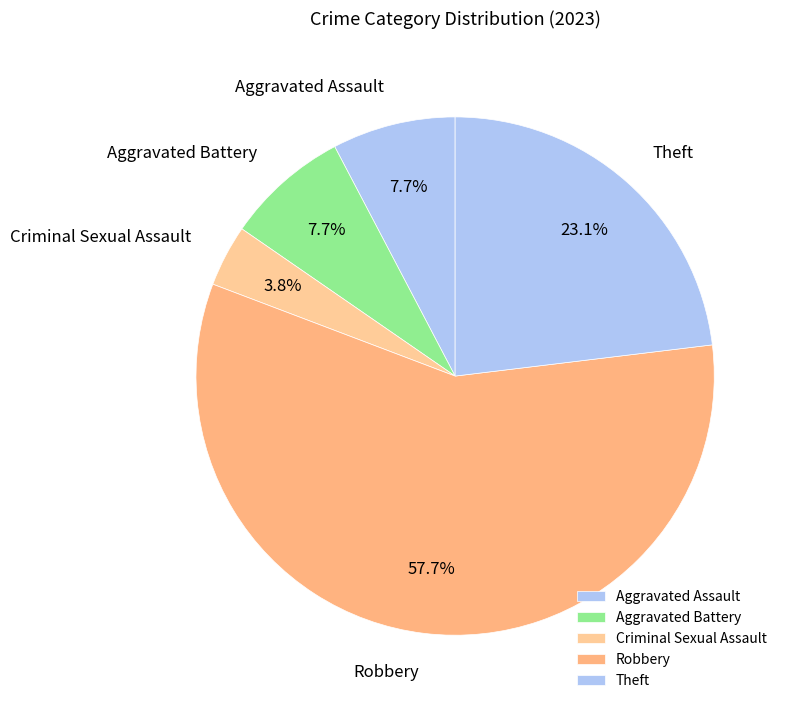

To the nearest percent, what is the combined percentage of Theft and Aggravated Battery?

31%